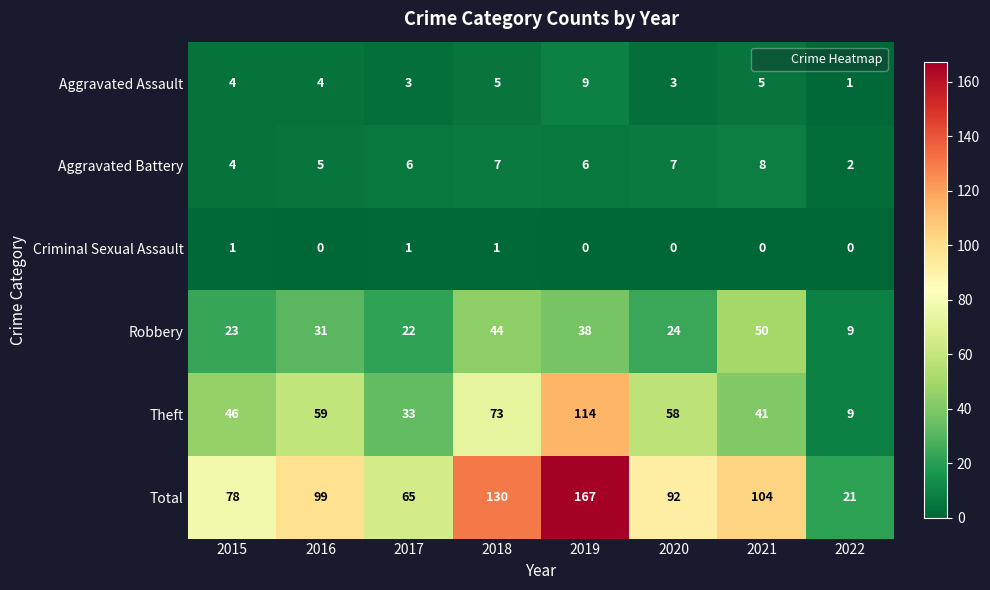

The value of Aggravated Battery at 2019 is 6. True or false?

True